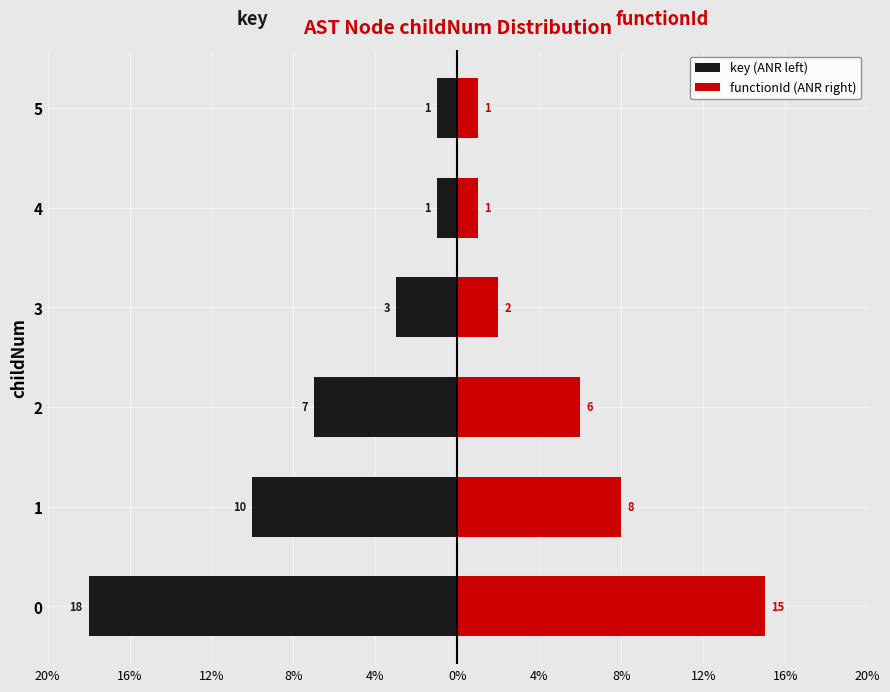

What is the difference between the maximum and minimum values in the key (ANR left) series?

17